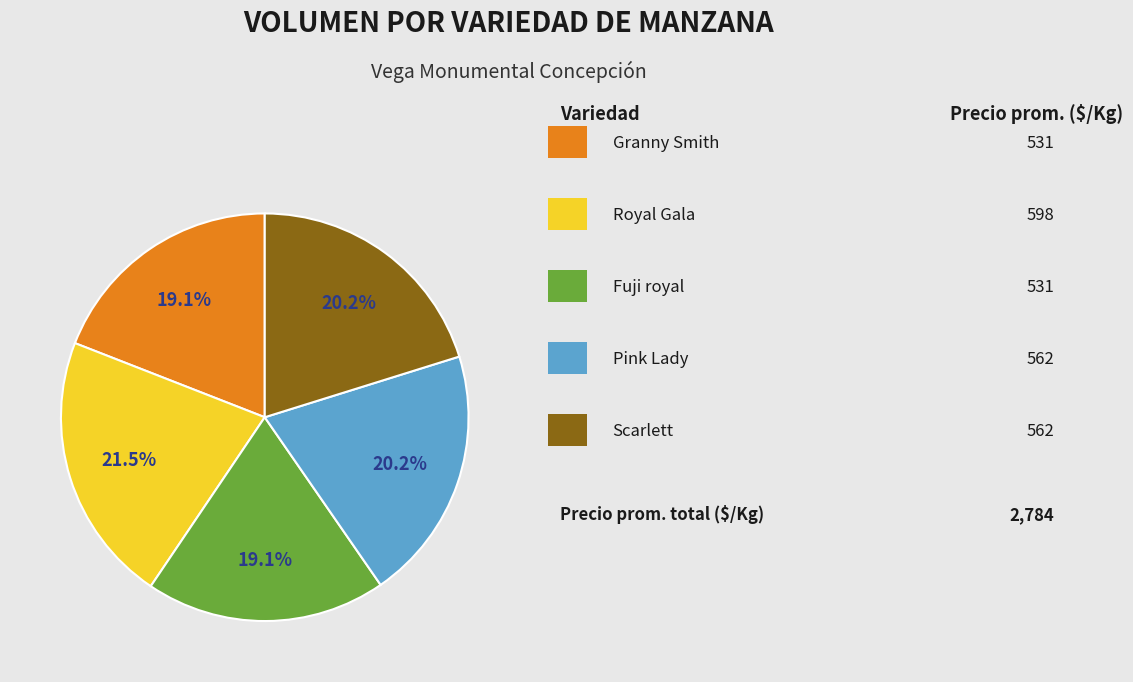

Is there a majority slice in this chart?

No